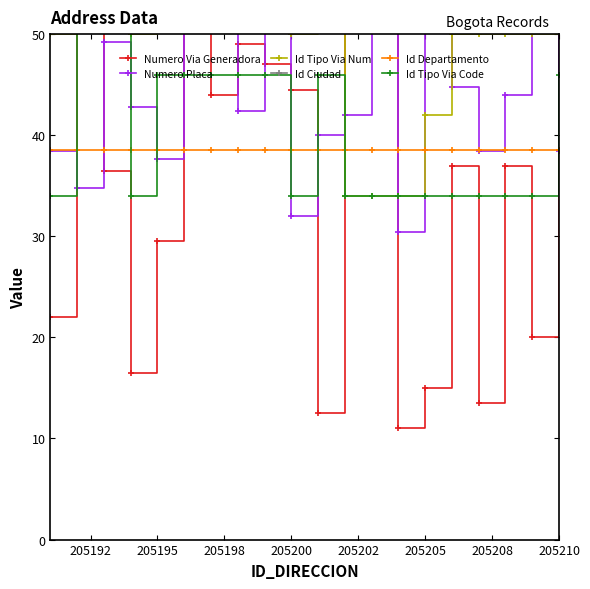

True or false: Id Ciudad and Numero Placa cross at least once.

False